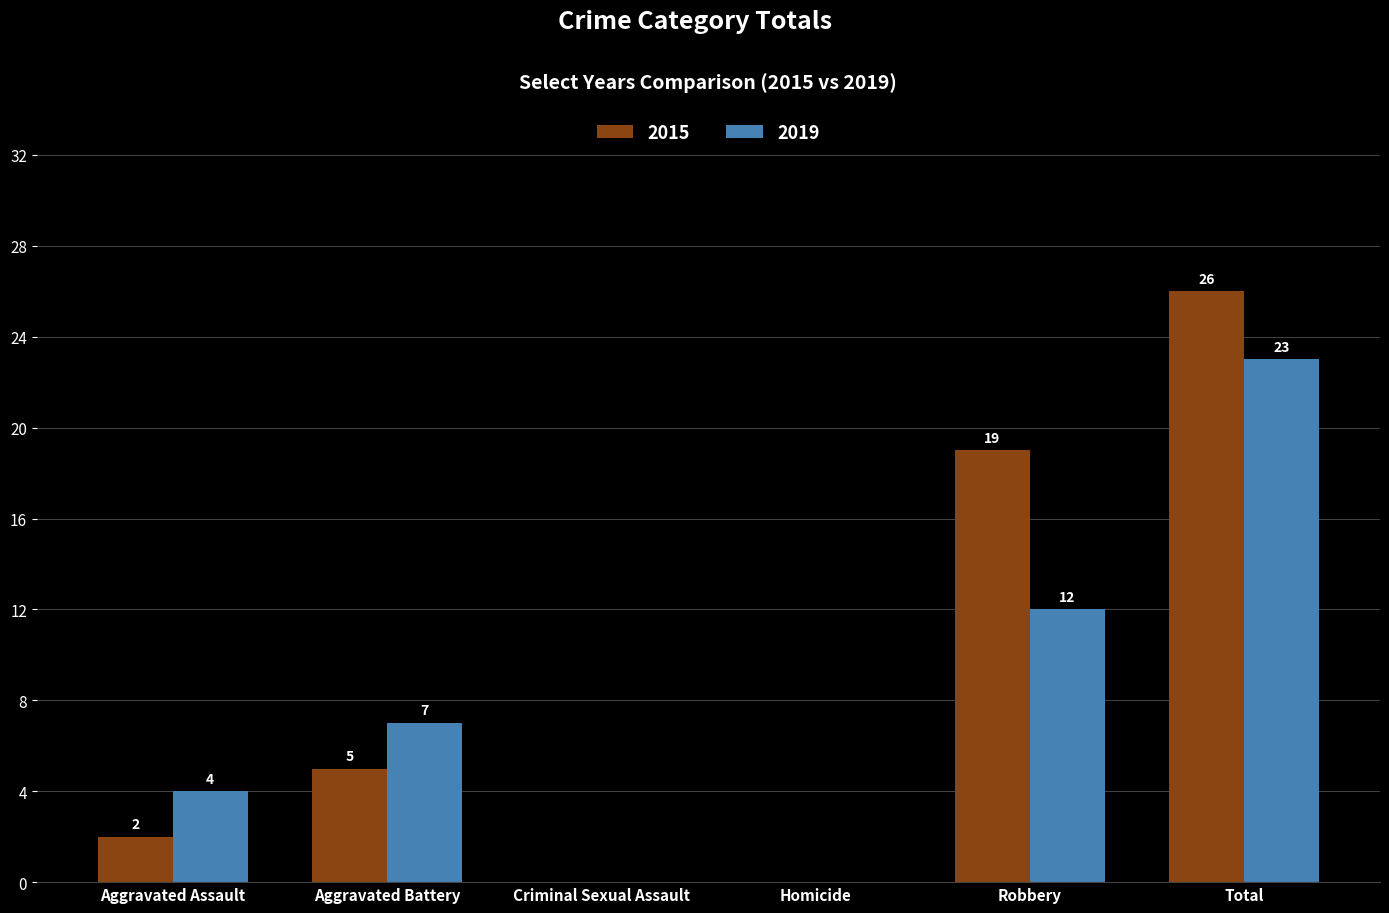

At which category is the sum across all series the highest?

Total